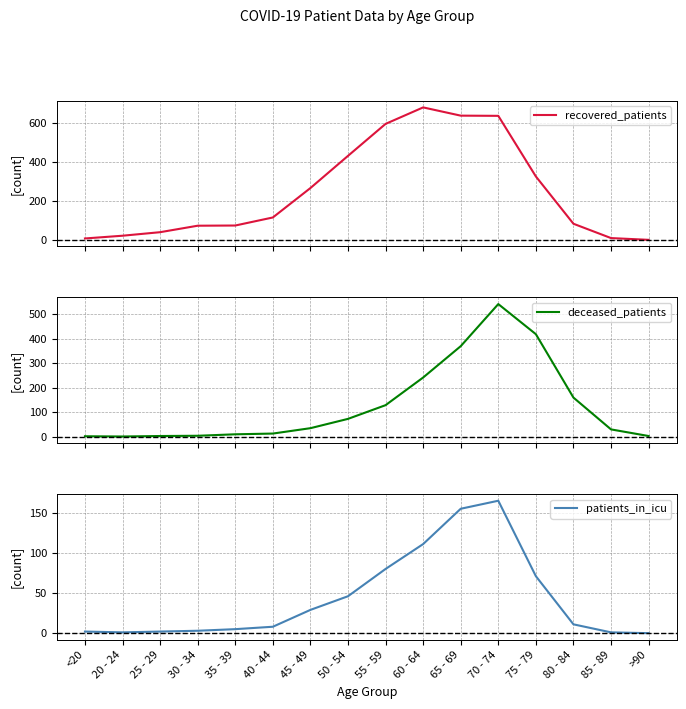

How many distinct data groups are displayed?

3